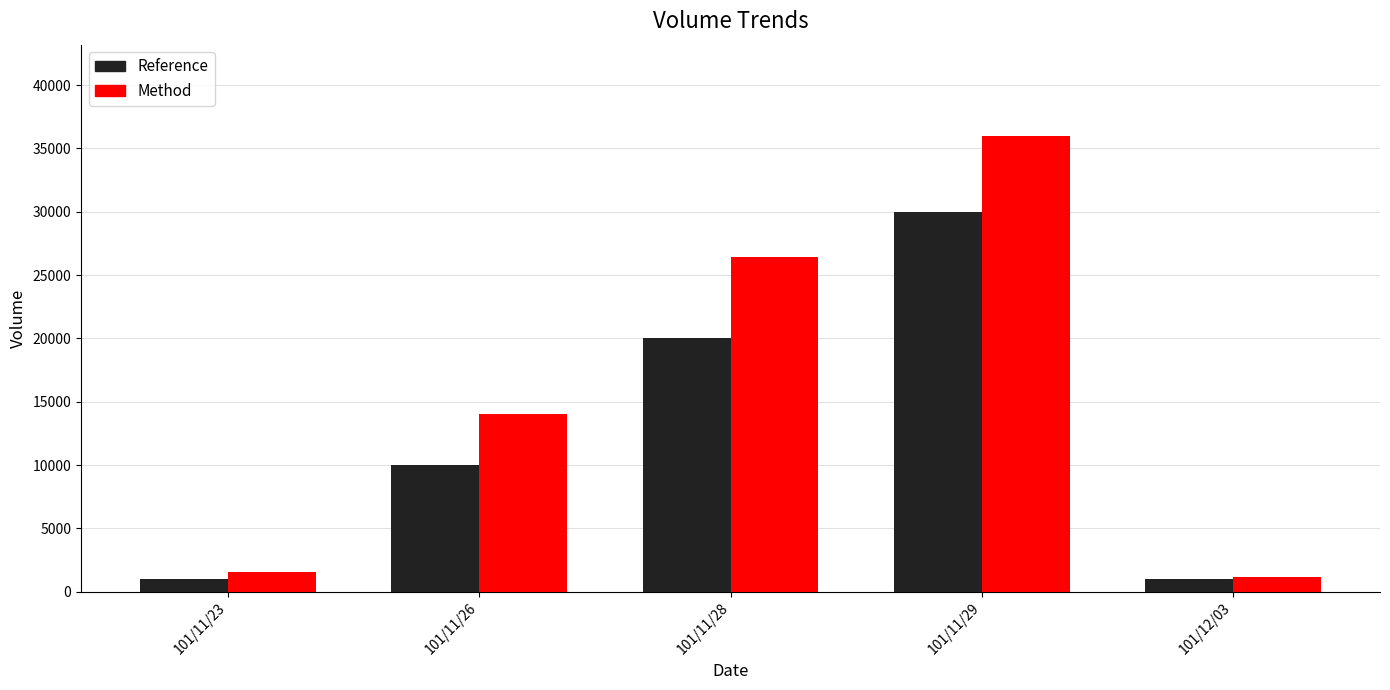

What is the label of the 2nd bar from the right?

101/11/29